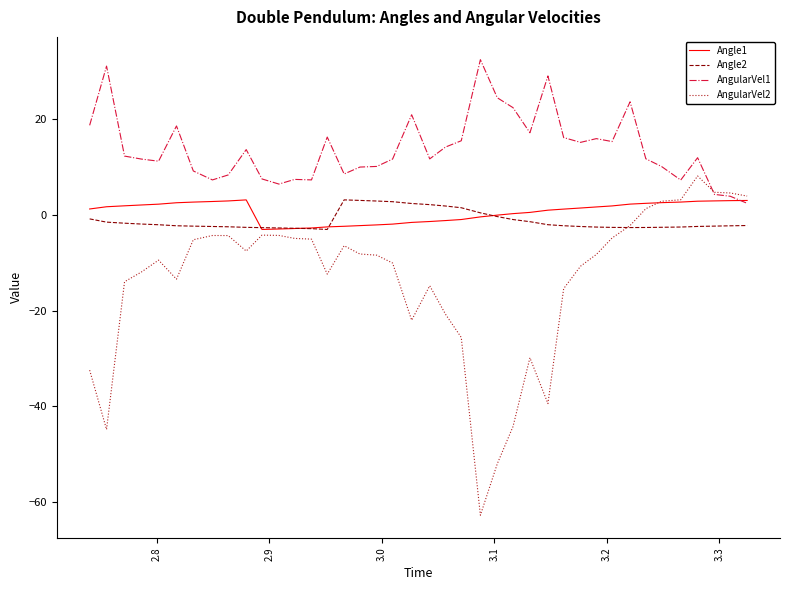

Which series has the widest spread of values?

AngularVel2